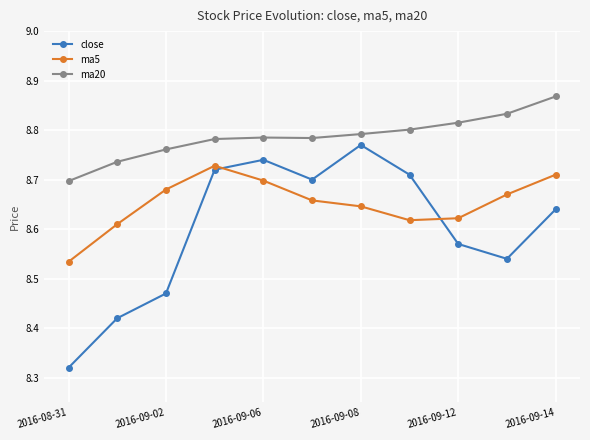

Which series has the widest spread of values?

close